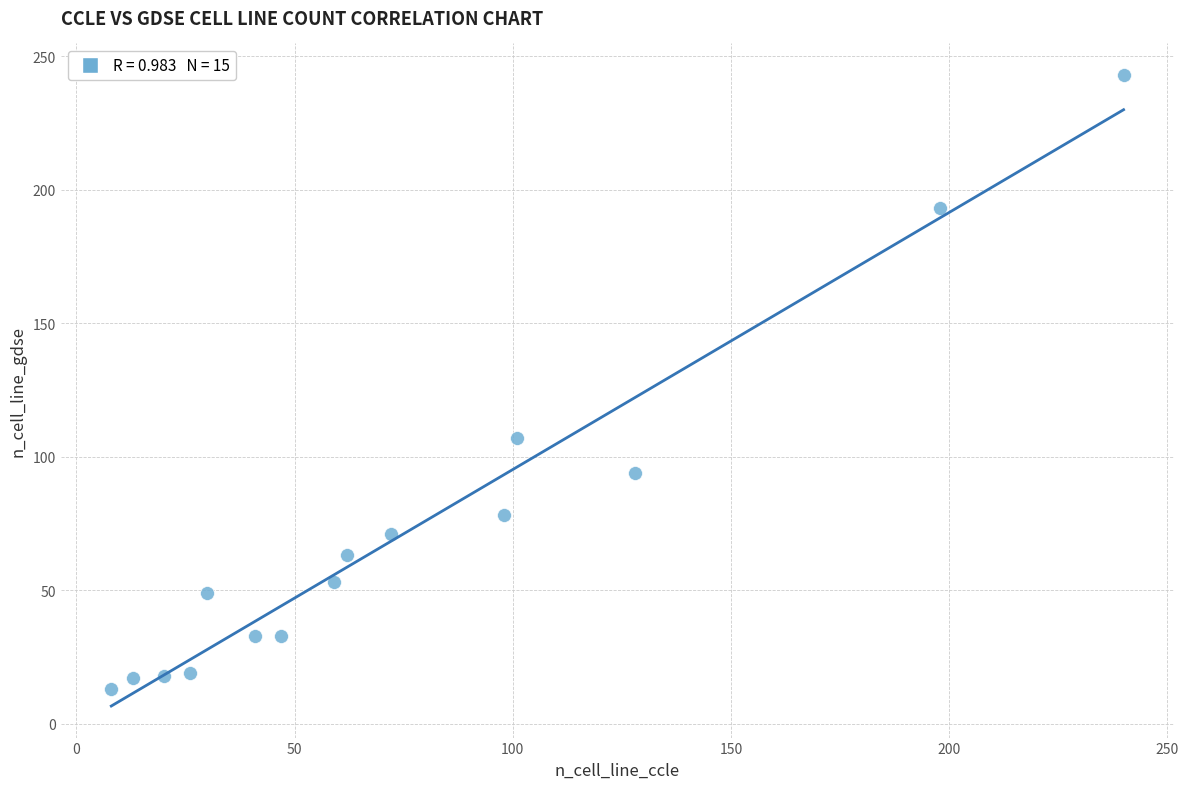

What Y value in the scatter plot is closest to 128?

107